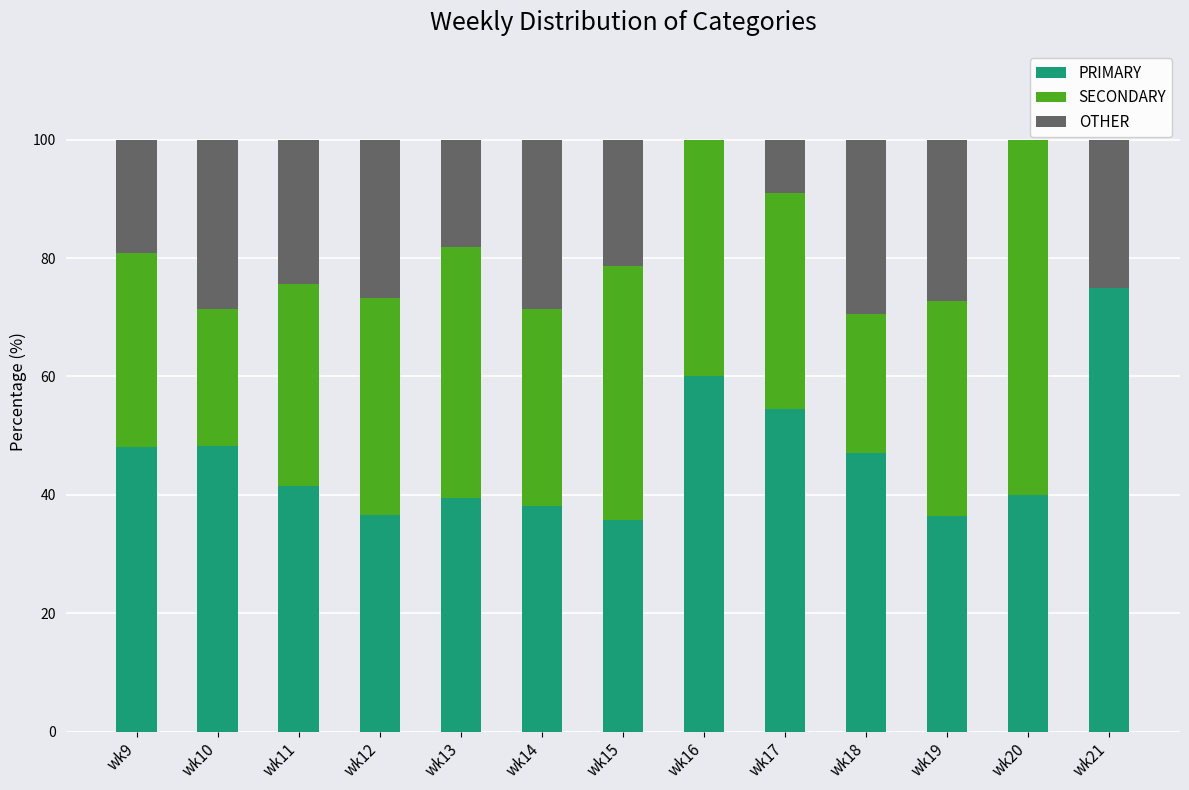

True or false: PRIMARY has a value of 49.6 at wk15.

False